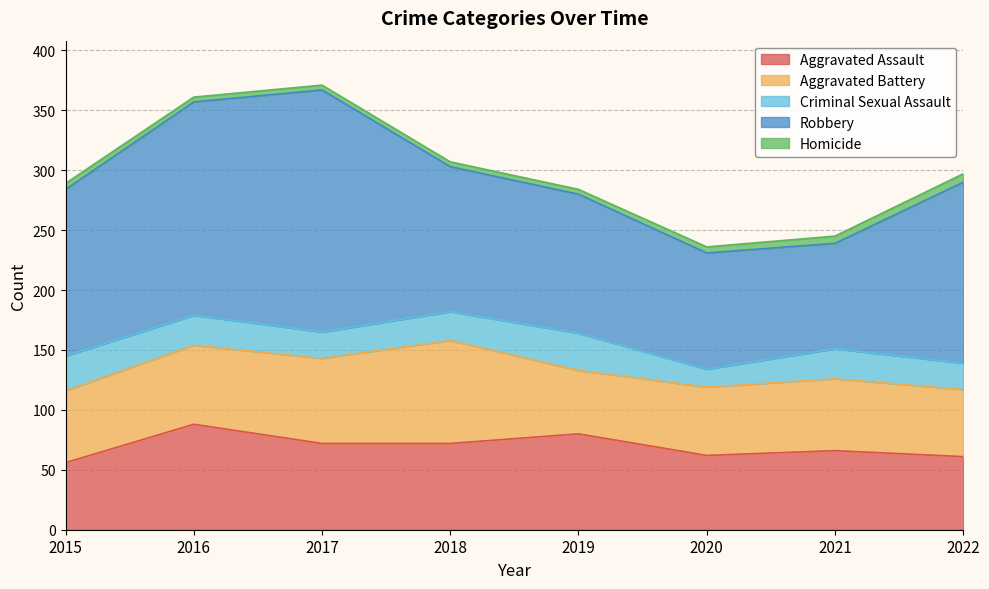

What are all the series names shown in the legend?

Aggravated Assault, Aggravated Battery, Criminal Sexual Assault, Robbery, Homicide